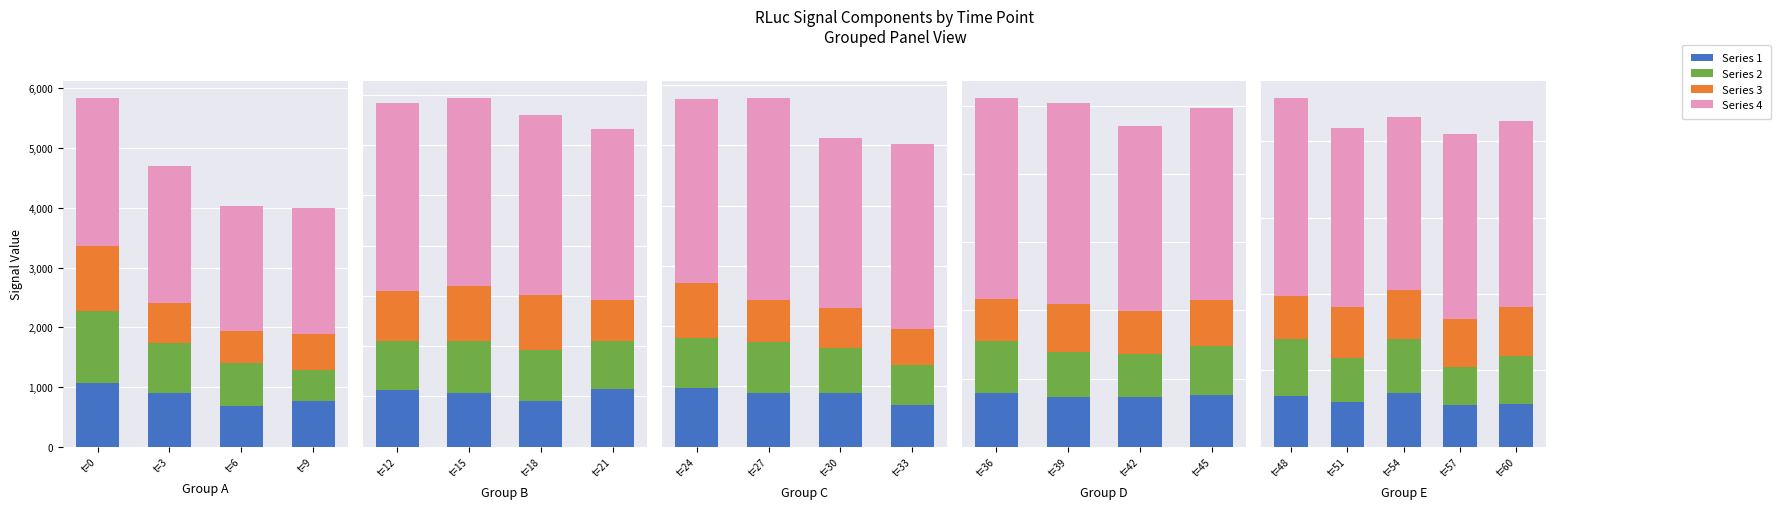

True or false: Series 4 has a value of 2102 at t=6.

True